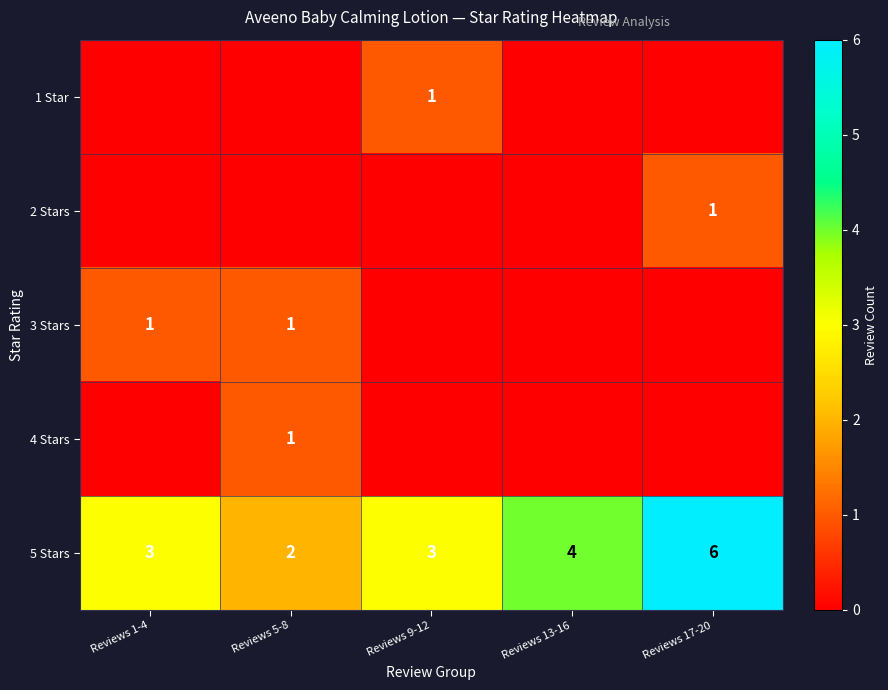

Is the value of 4 Stars at Reviews 17-20 greater than the value of 3 Stars at Reviews 13-16?

No